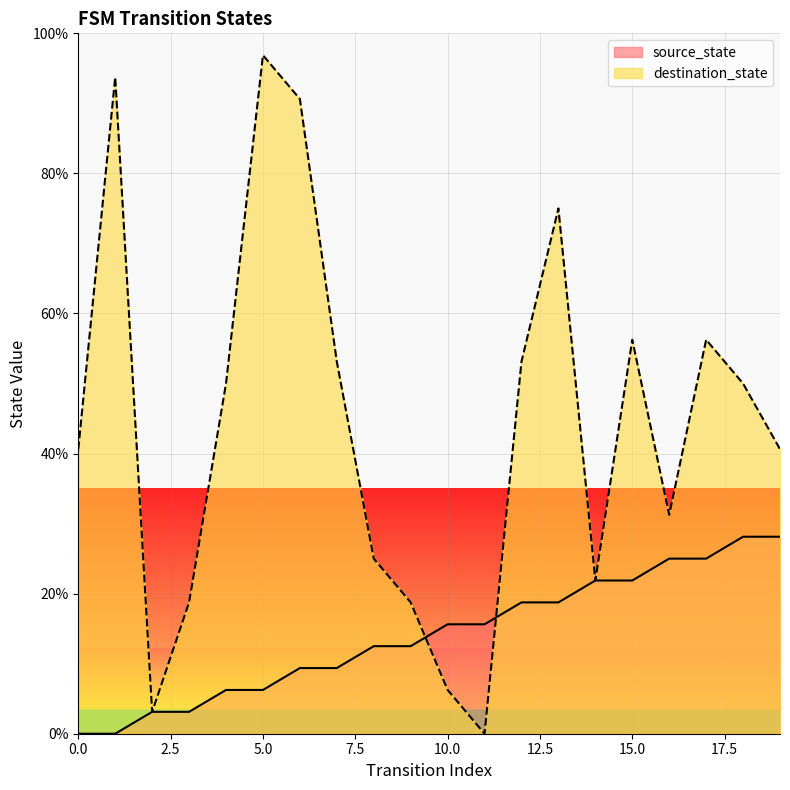

At how many categories does at least one series exceed 6?

19